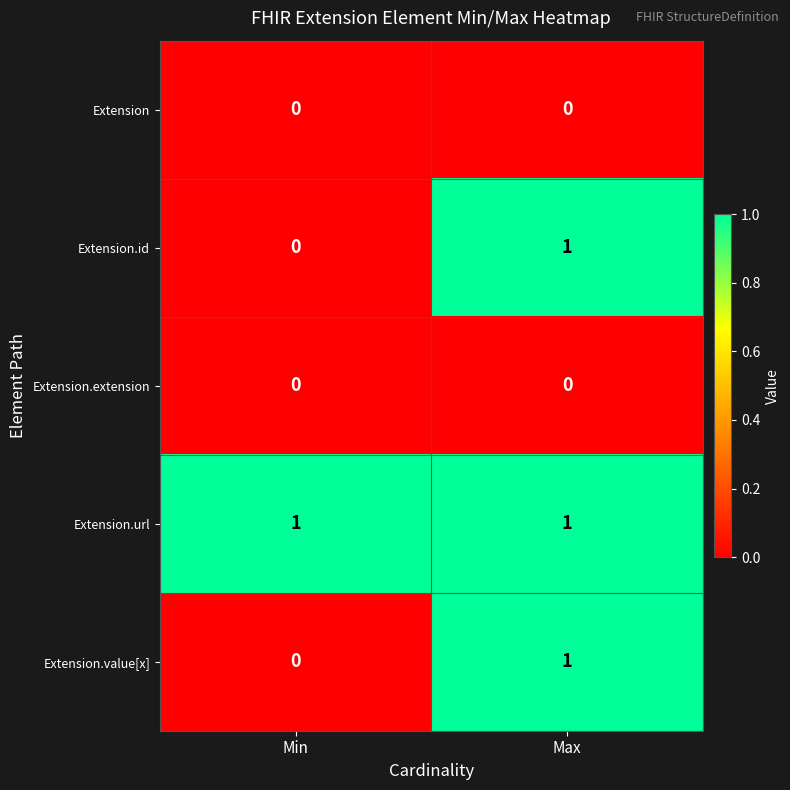

How many distinct data groups are displayed?

5